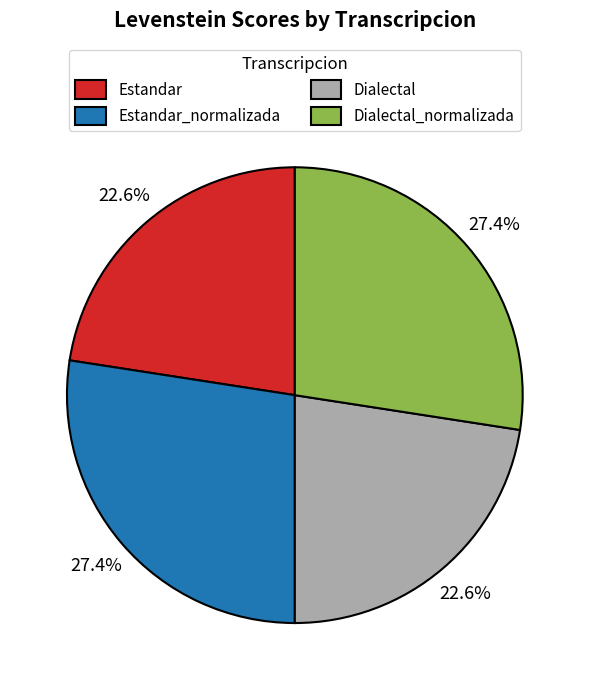

Is the sum of Dialectal_normalizada and Estandar_normalizada greater than half?

Yes